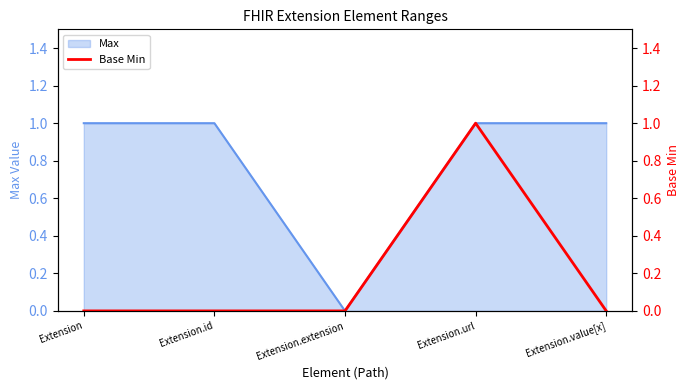

The Max series shows 1 at Extension.id. True or false?

True